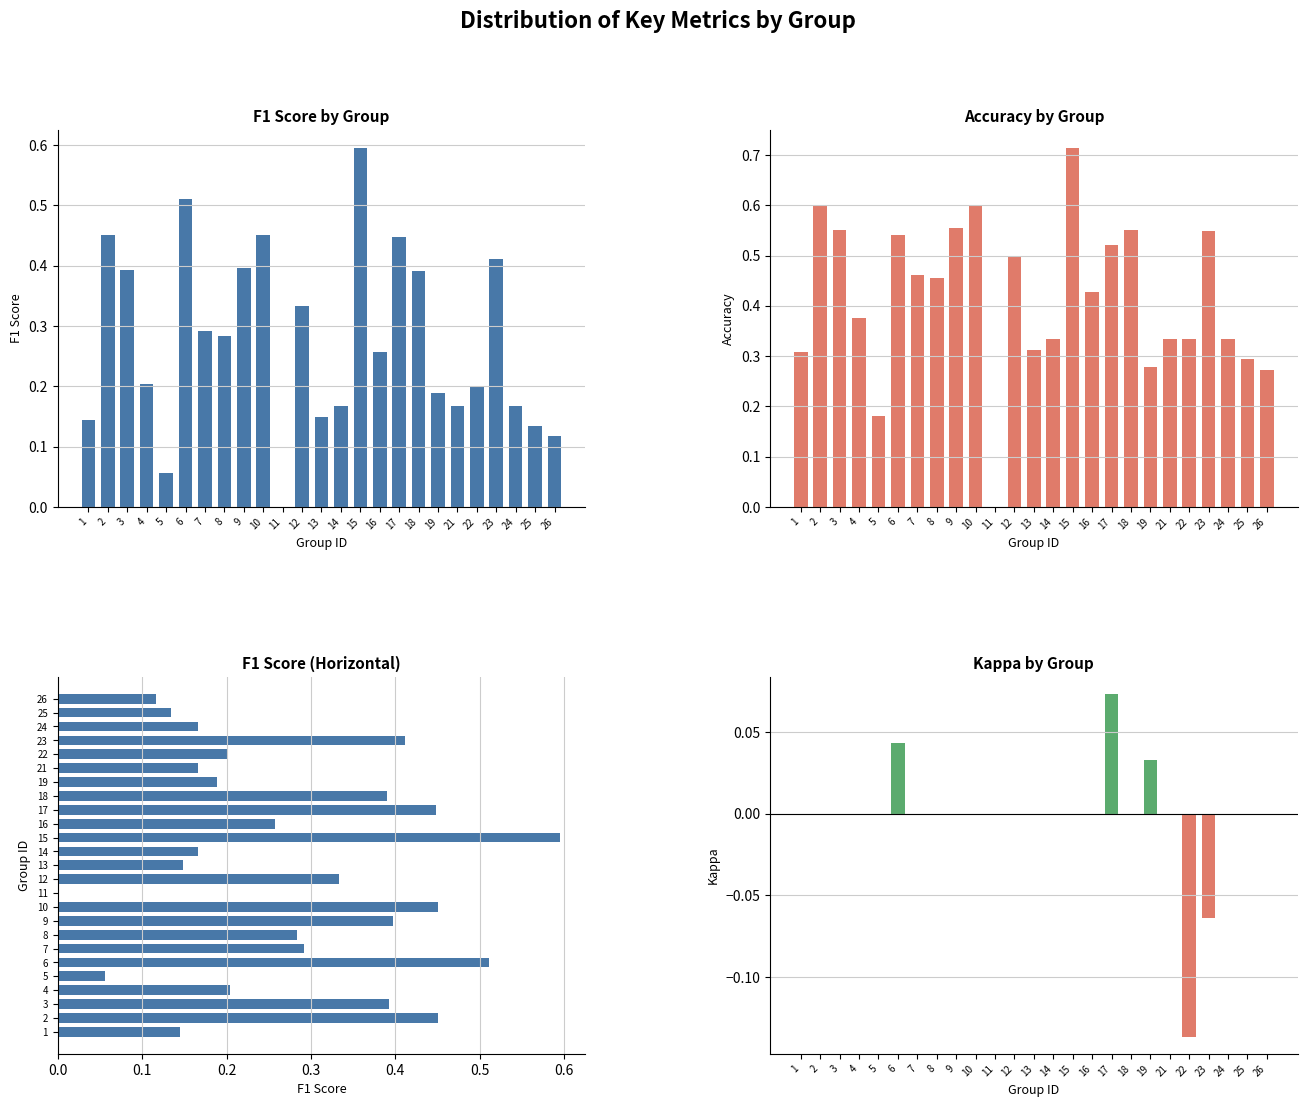

How many bars are there in total?

75